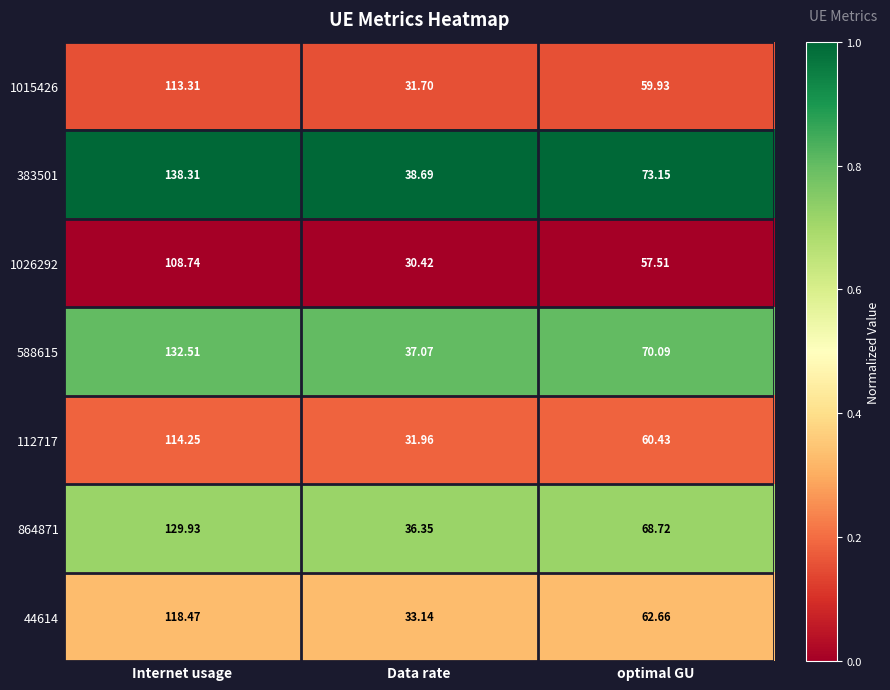

Rank the categories by 383501 value from lowest to highest.

Data rate, optimal GU, Internet usage